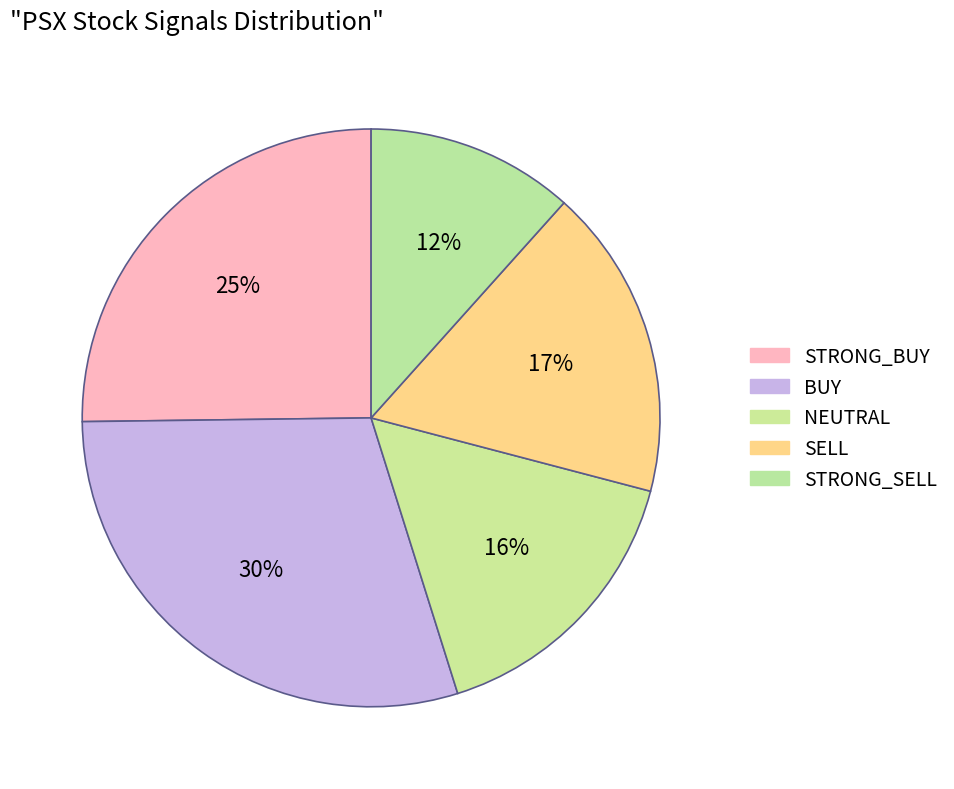

Which category has the smallest portion of the pie?

STRONG_SELL